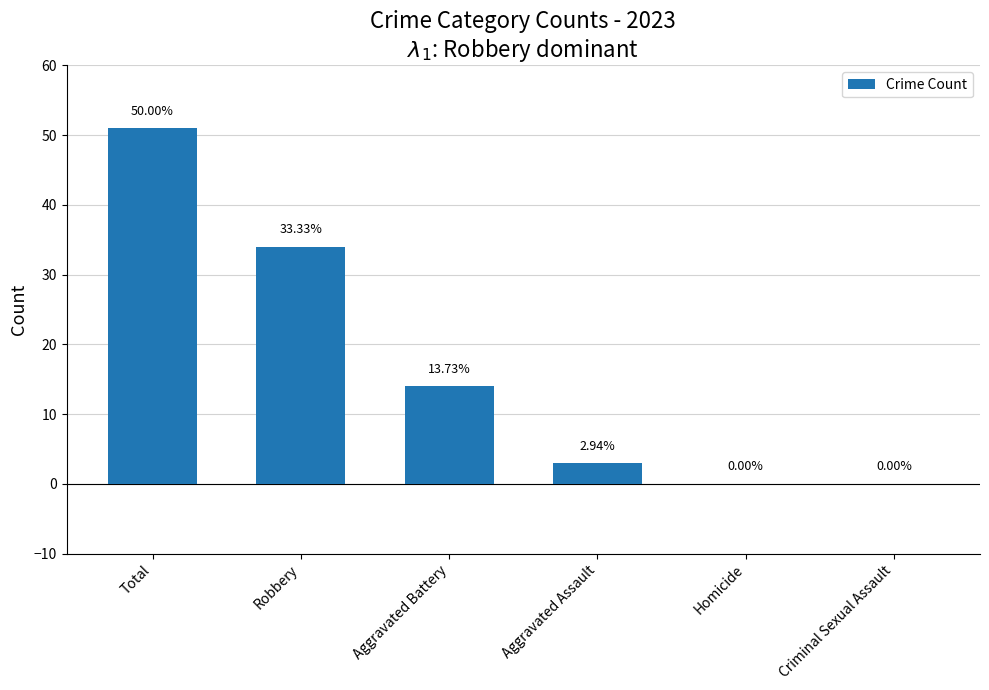

How many bars are there in total?

6